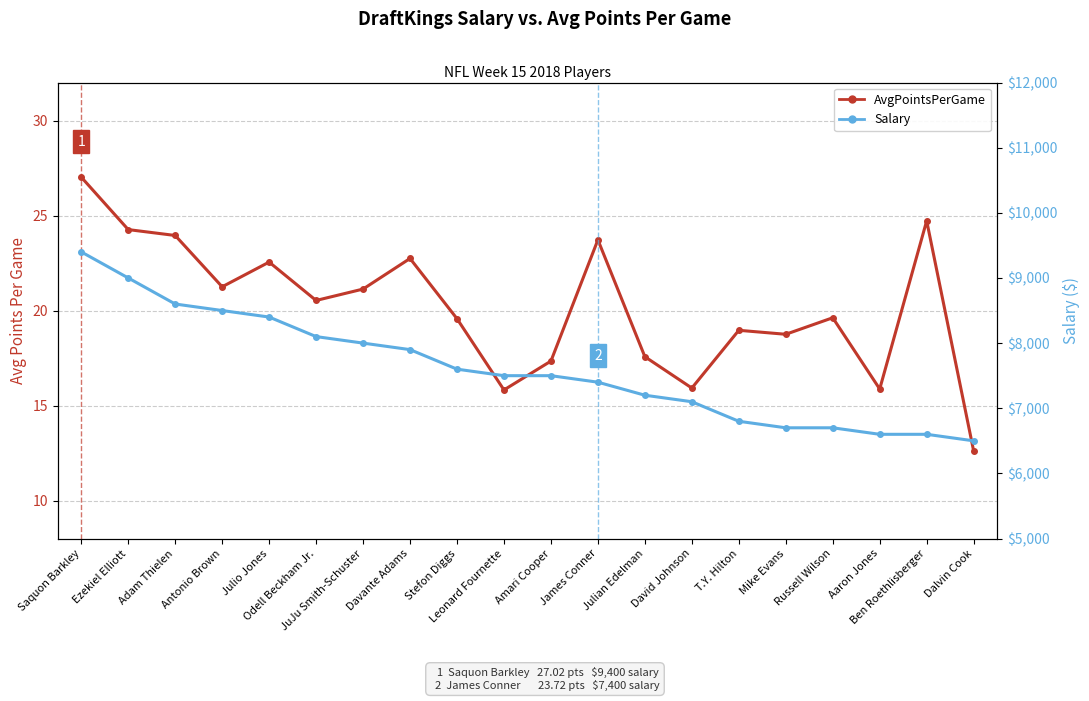

Which has a higher value, JuJu Smith-Schuster or Amari Cooper?

JuJu Smith-Schuster